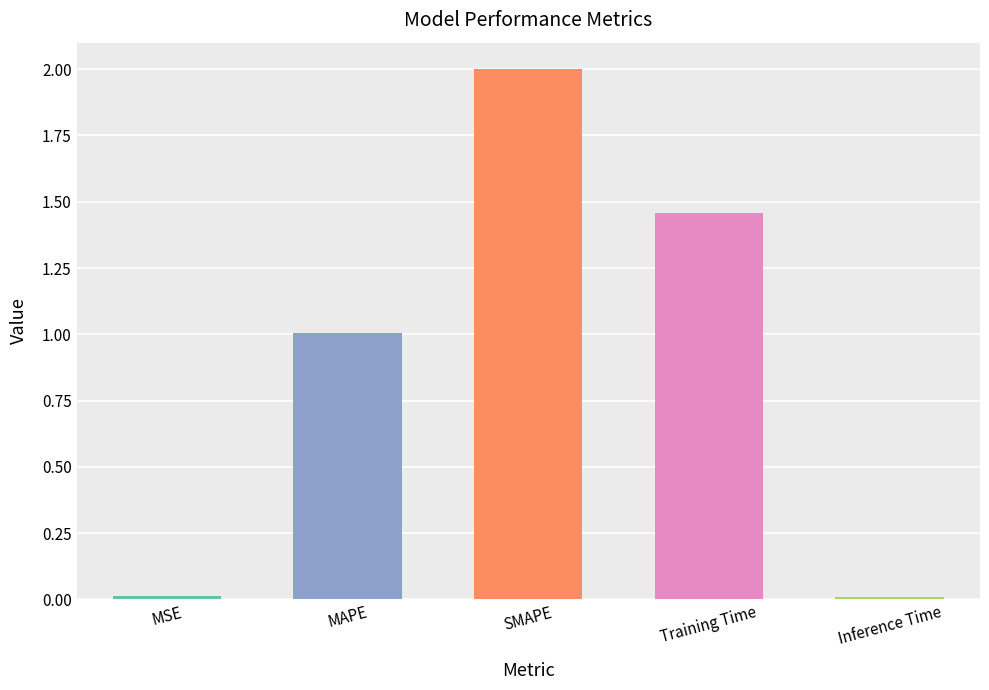

What is the approximate value at MAPE?

1.0